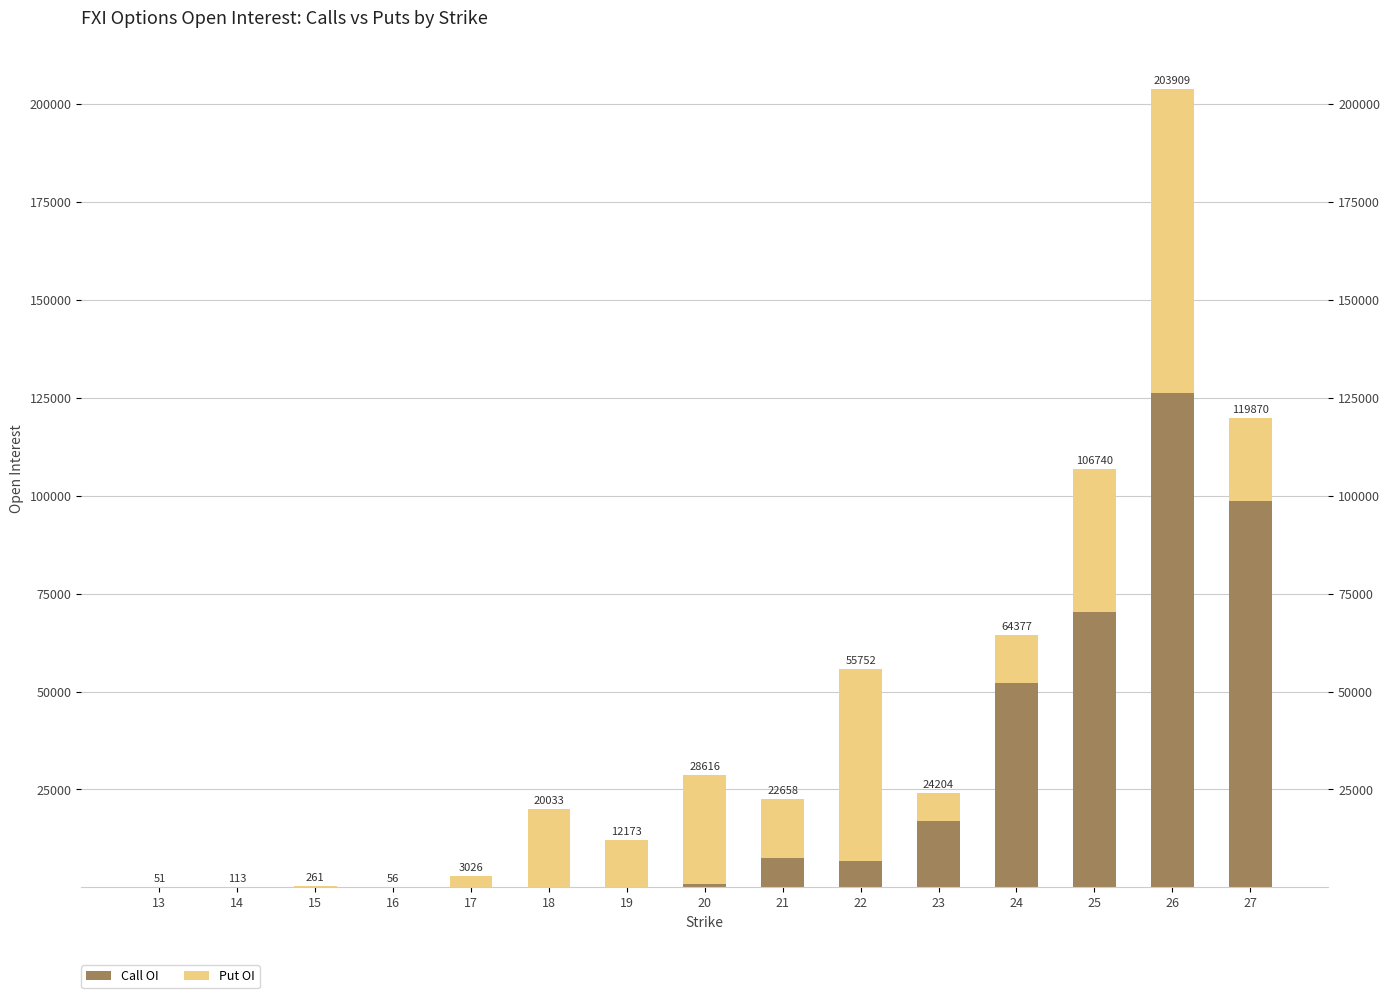

What is the difference between the Call OI values at 17 and 23?

16823